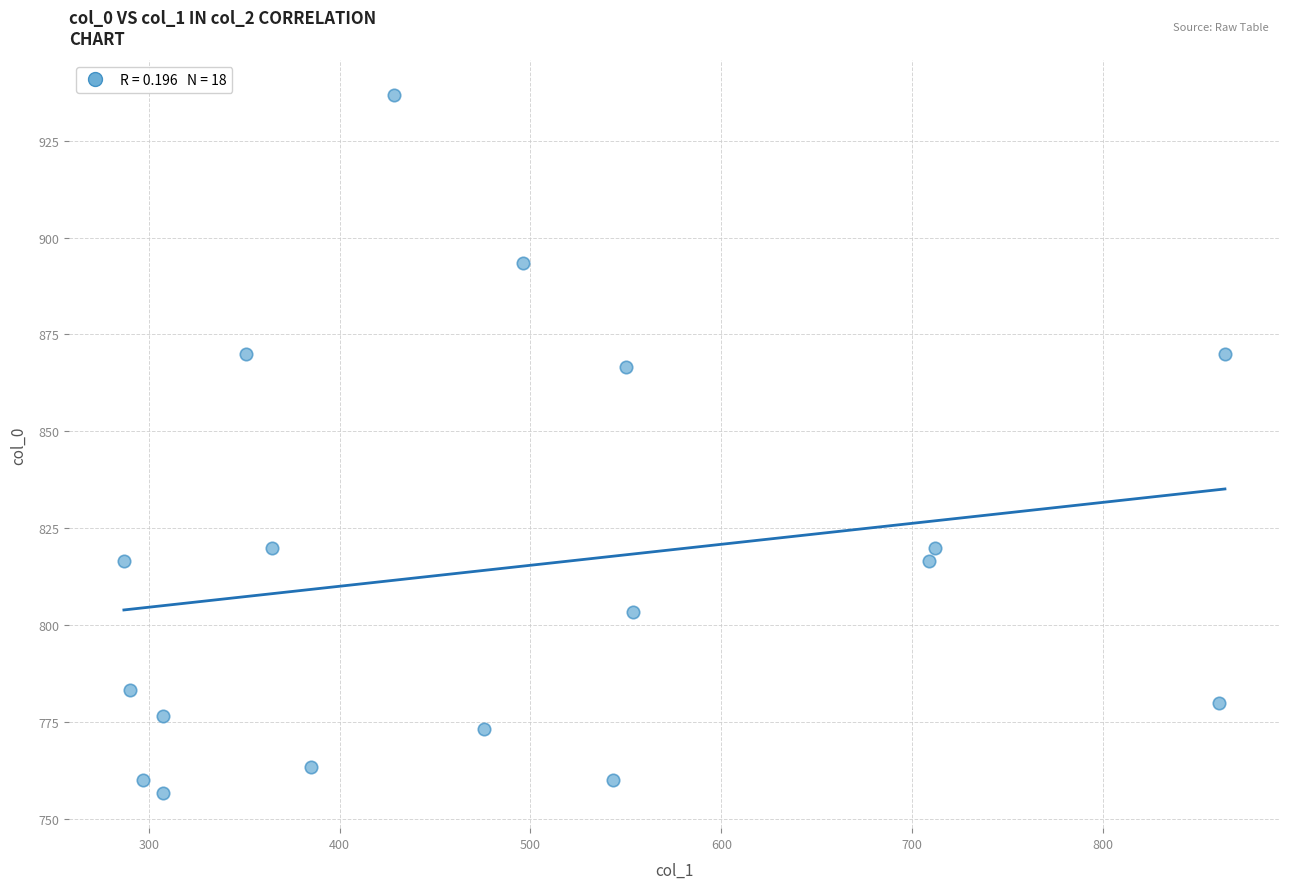

What Y value in the scatter plot is closest to 846?

866.7